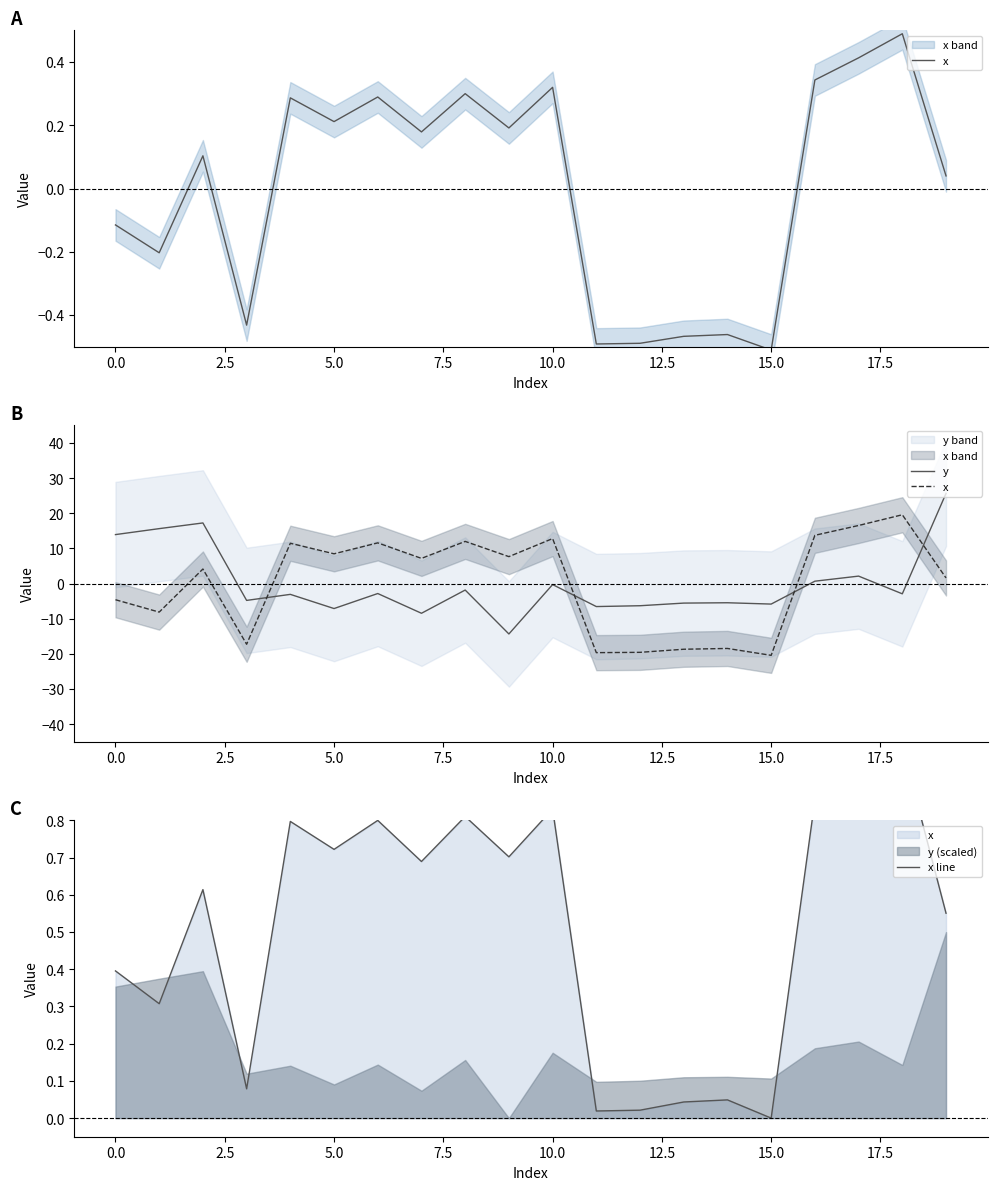

What is the maximum value for y?

25.7